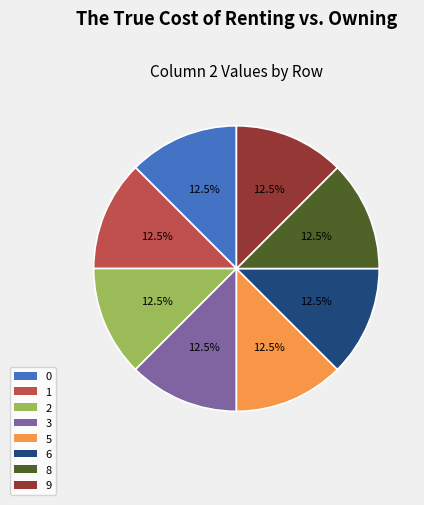

Is there any slice that represents more than half of the pie?

No